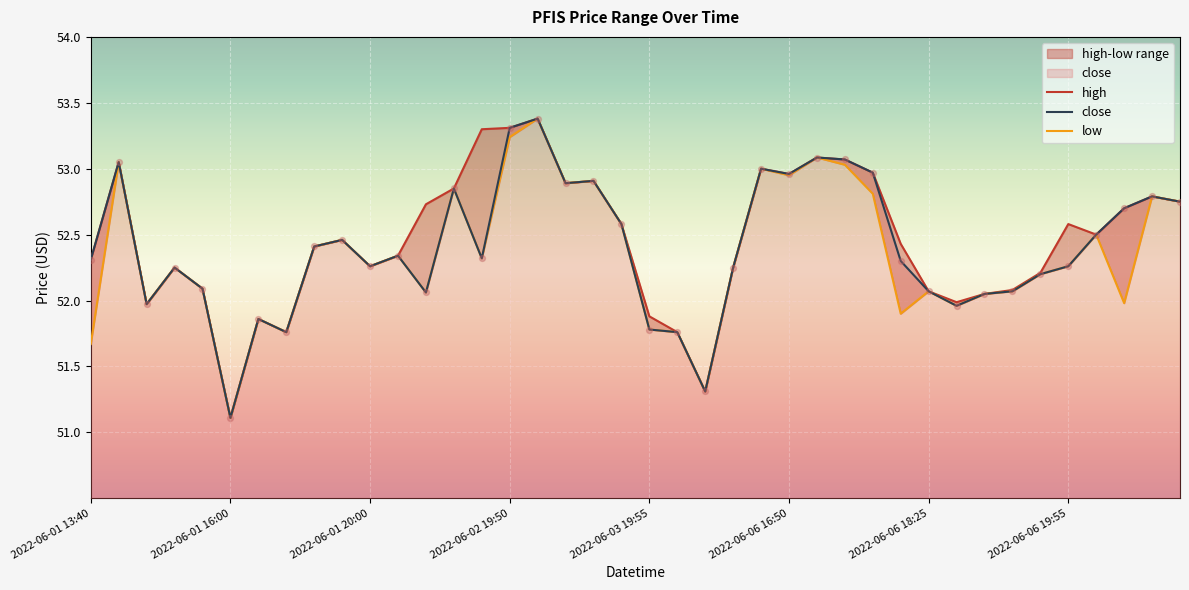

What is the total value across all series at 2022-06-01 15:45?

156.3